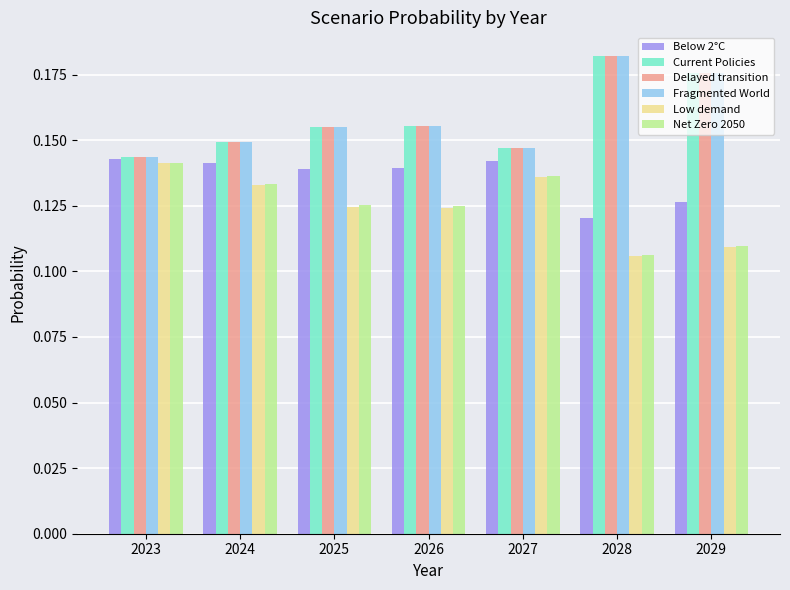

Which series changed the most between 2025 and 2027?

Low demand